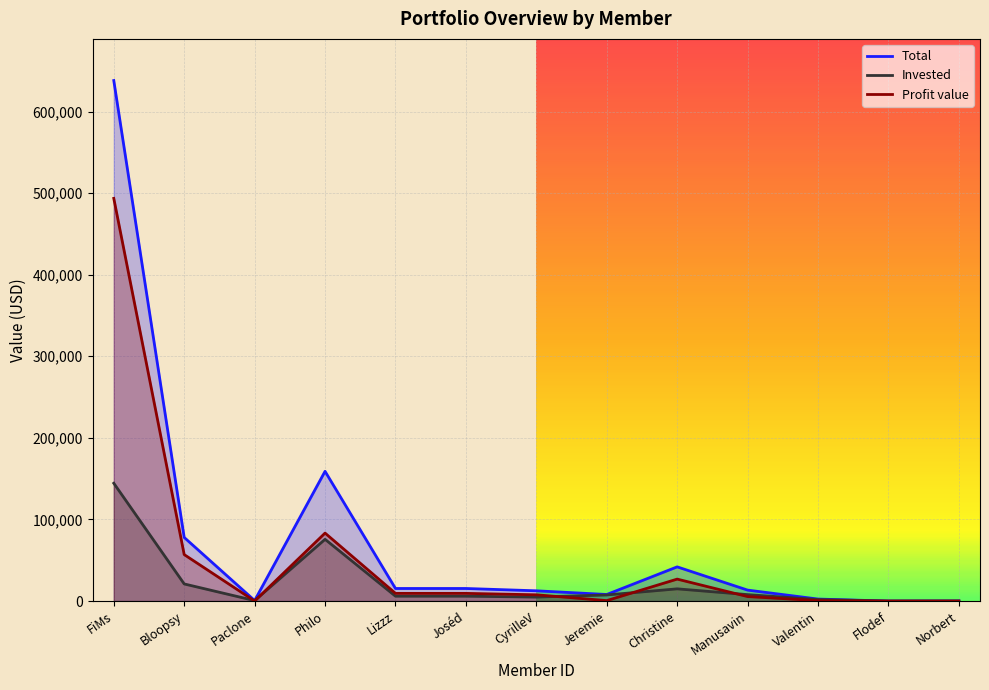

Is it true that Invested equals 1915.3 at Valentin?

True